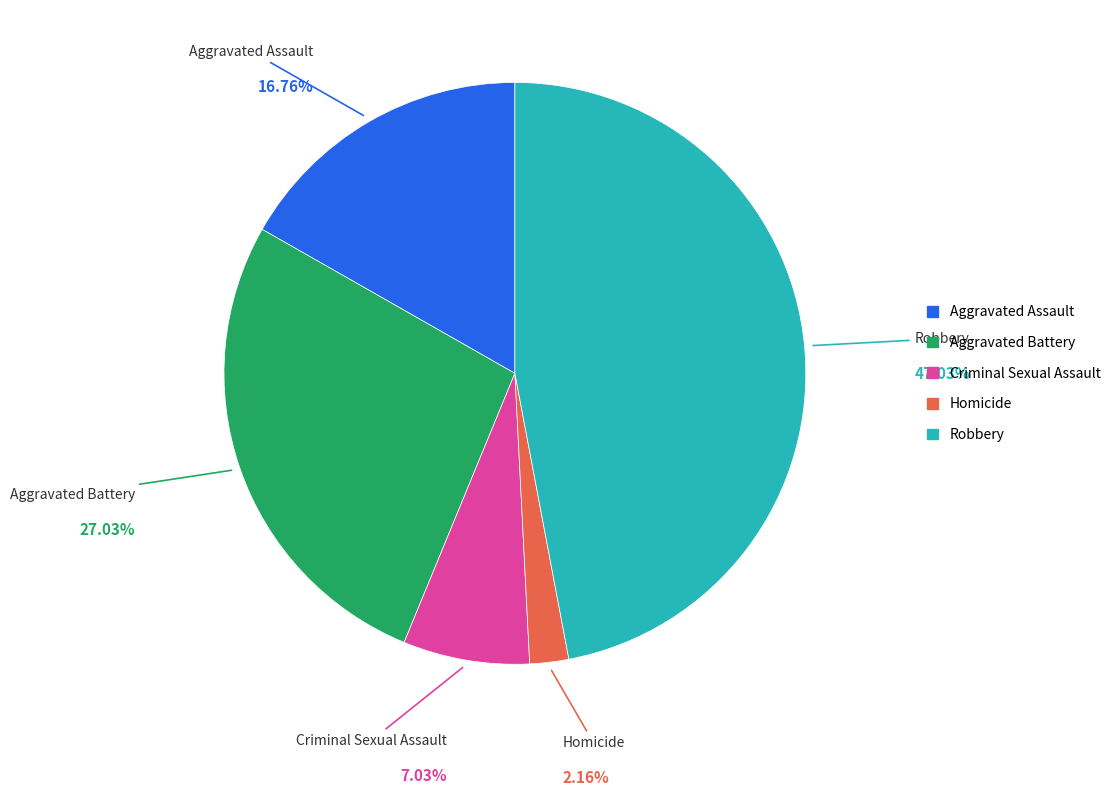

Count the number of slices in the pie.

5